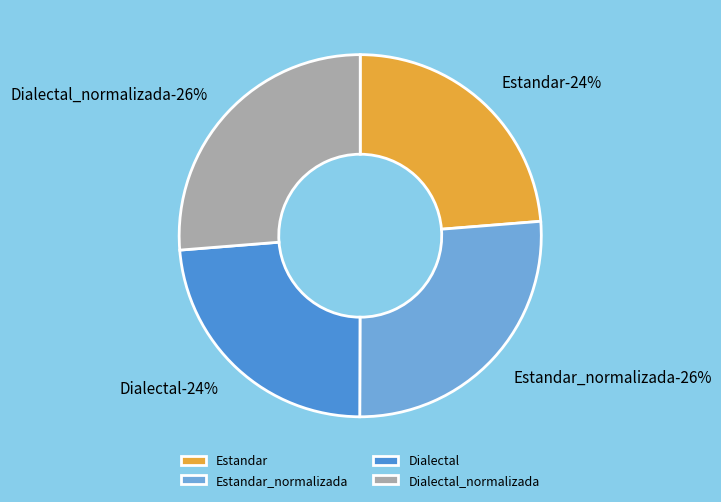

To the nearest percent, what portion does Dialectal_normalizada represent?

26%